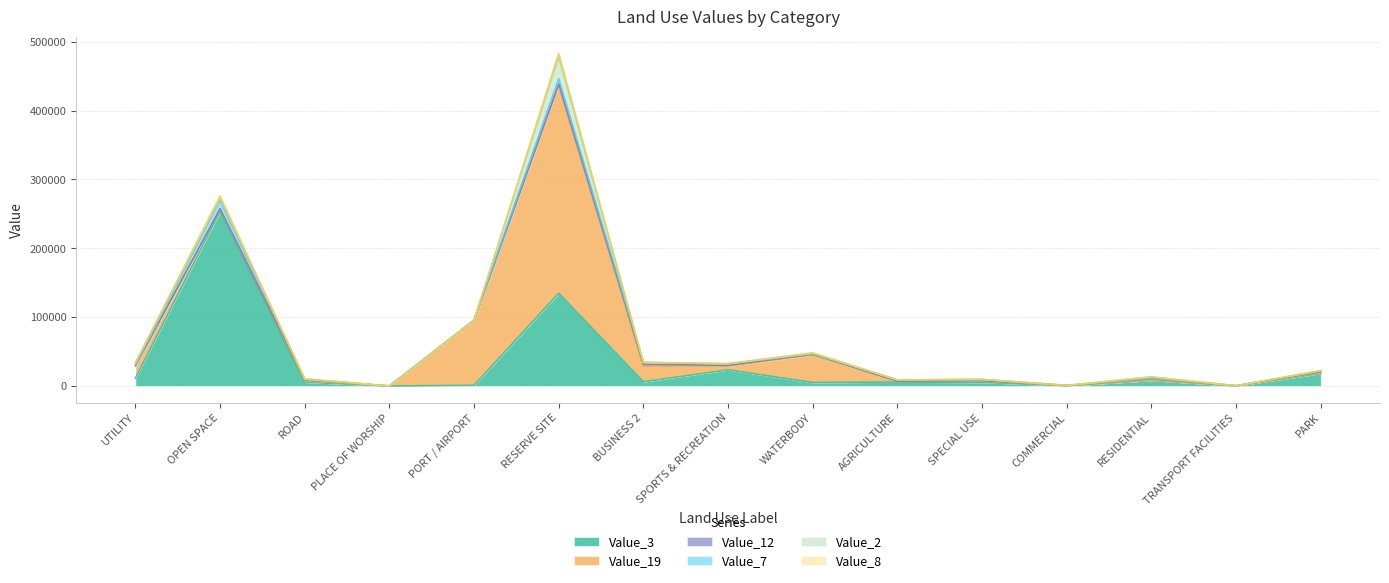

At how many categories does at least one series exceed 284518?

1